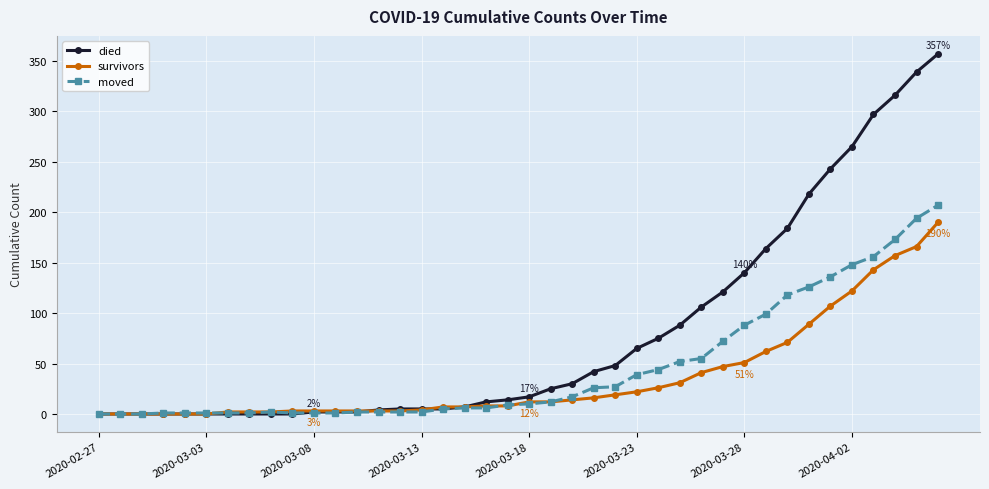

Rank the series by their maximum value, from lowest to highest.

survivors, moved, died